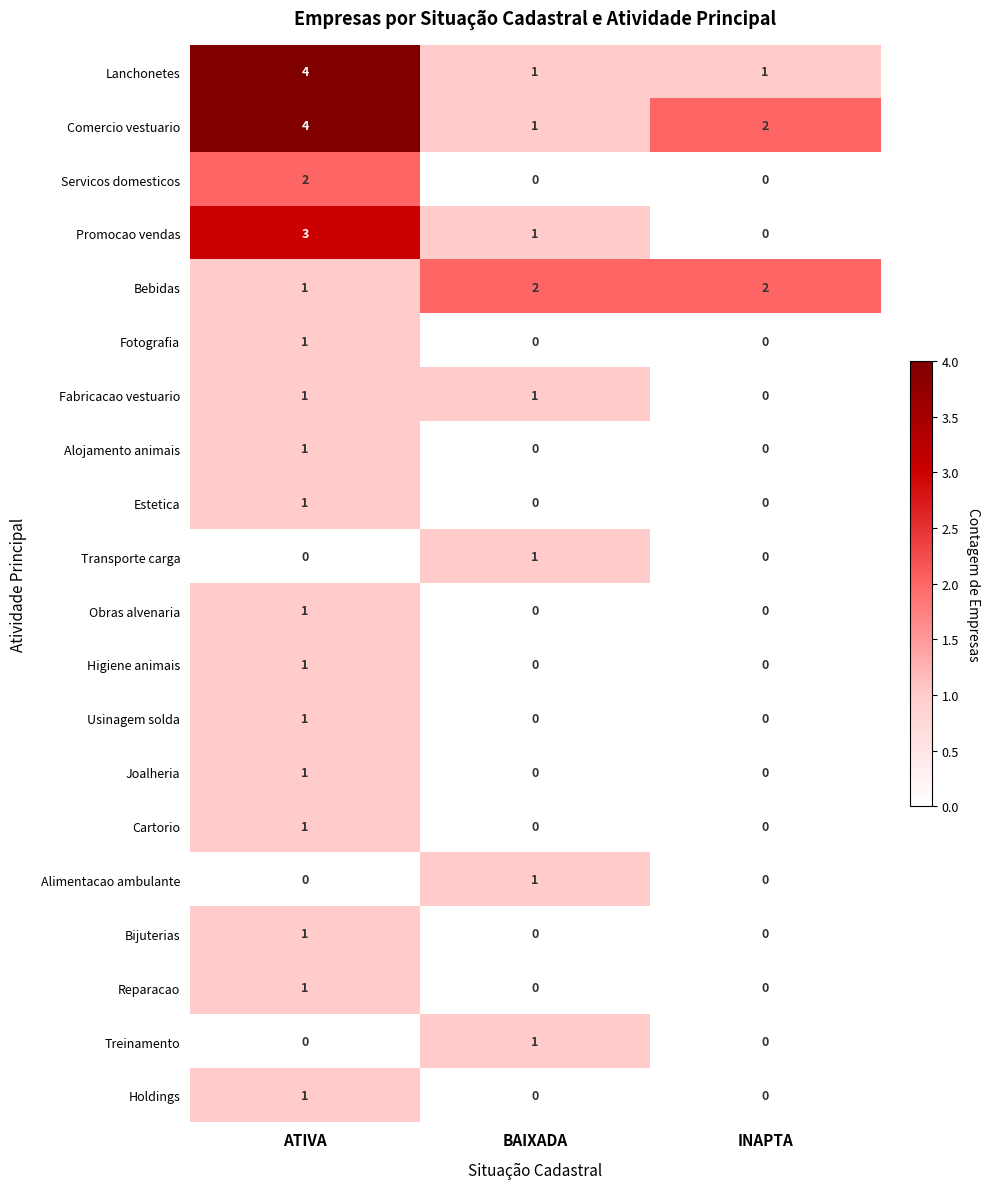

True or false: Promocao vendas has a value of -1 at INAPTA.

False